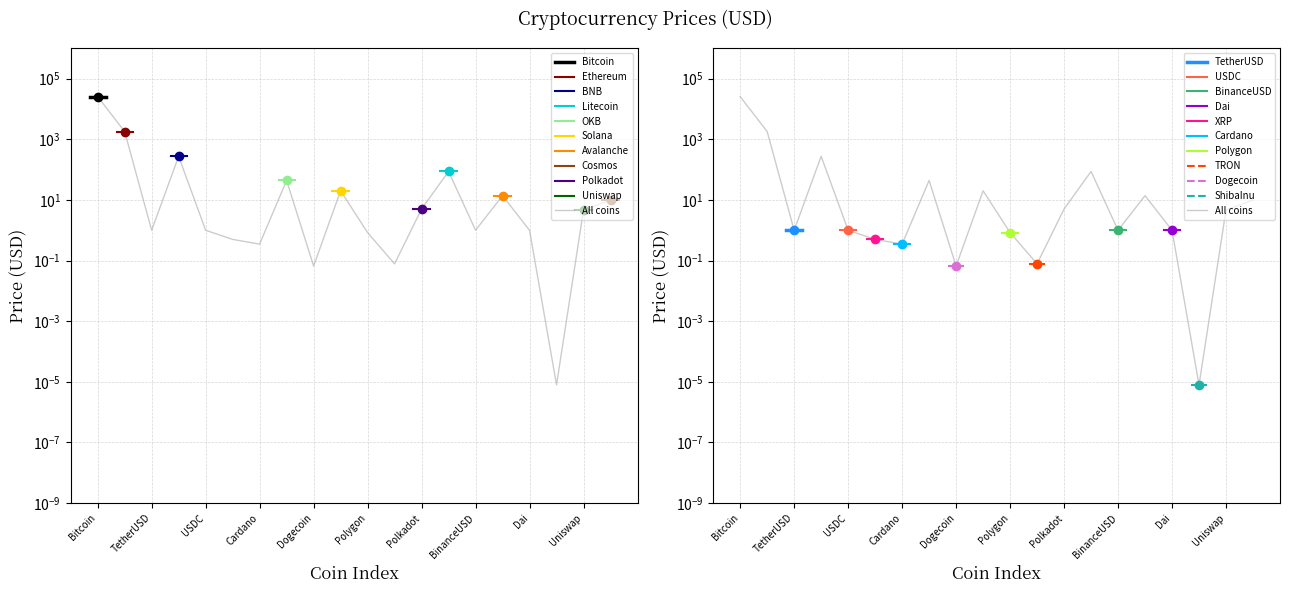

List the labels in order of value, largest first.

Bitcoin, Ethereum, BNB, Litecoin, OKB, Solana, Avalanche, Cosmos, Polkadot, Uniswap, USDC, BinanceUSD, TetherUSD, Dai, Polygon, XRP, Cardano, TRON, Dogecoin, ShibaInu